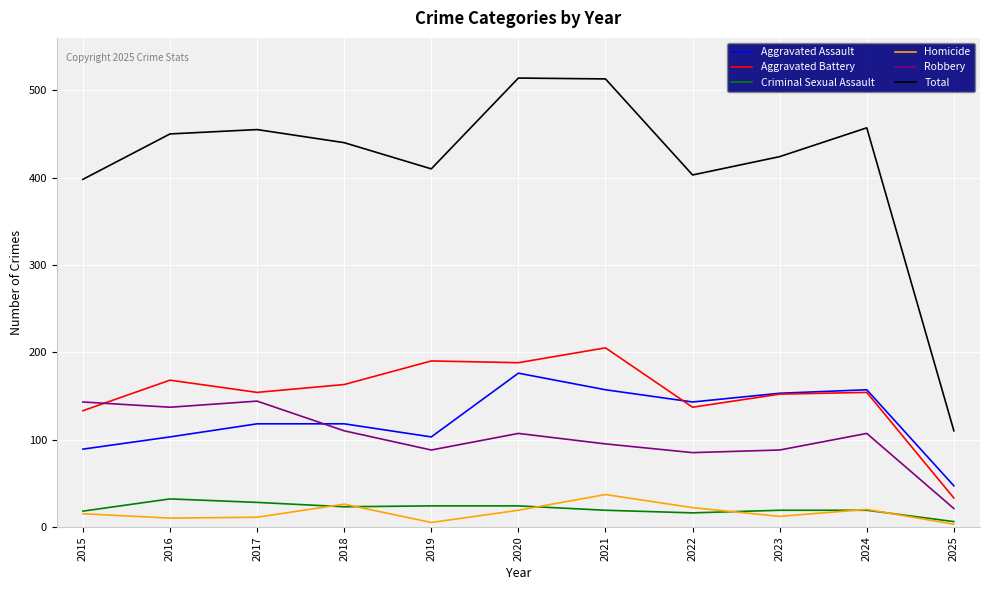

True or false: Aggravated Battery has a value of 168 at 2016.

True